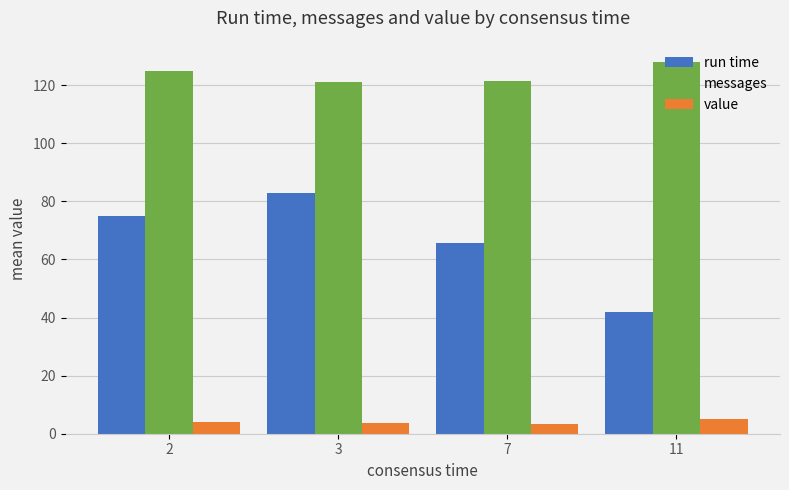

Which series has the largest range (max minus min)?

run time